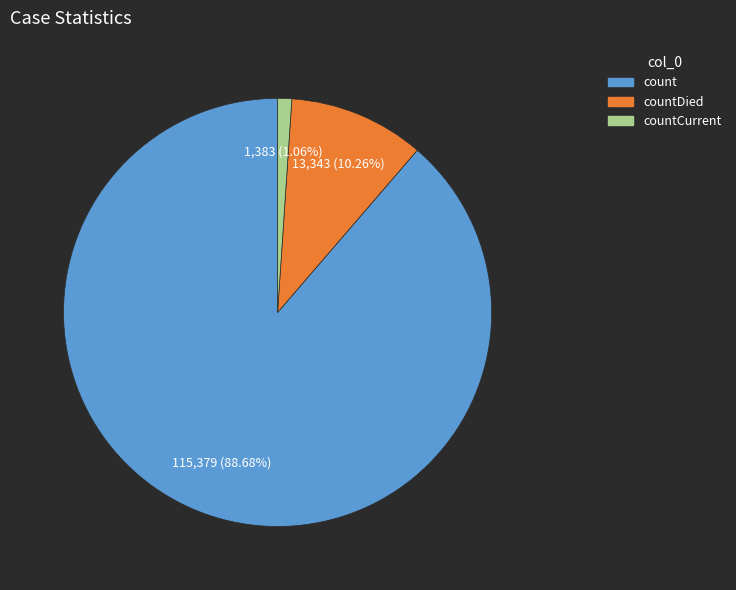

Is there any slice that represents more than half of the pie?

Yes